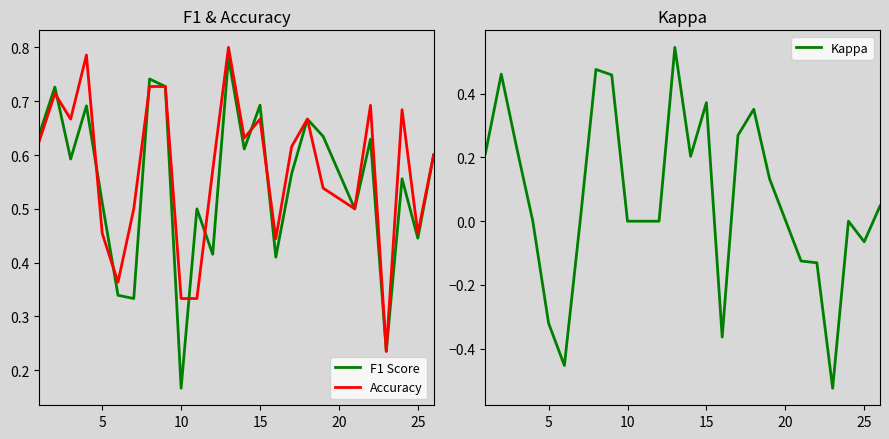

The Accuracy series shows 0.7 at 5. True or false?

False